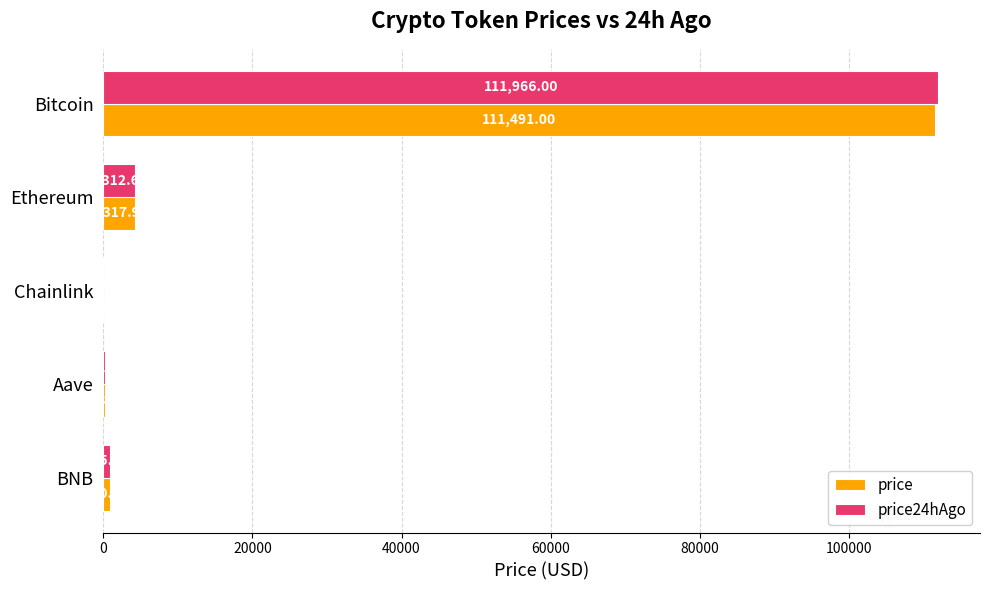

What is the sum of all price24hAgo values?

117478.4